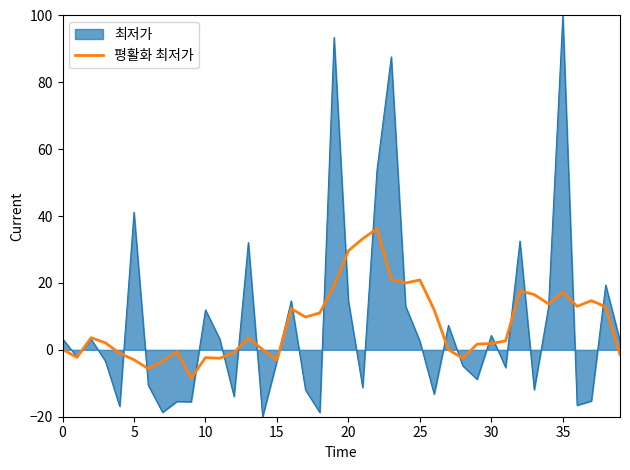

What is the maximum value for 평활화 최저가?

36.3